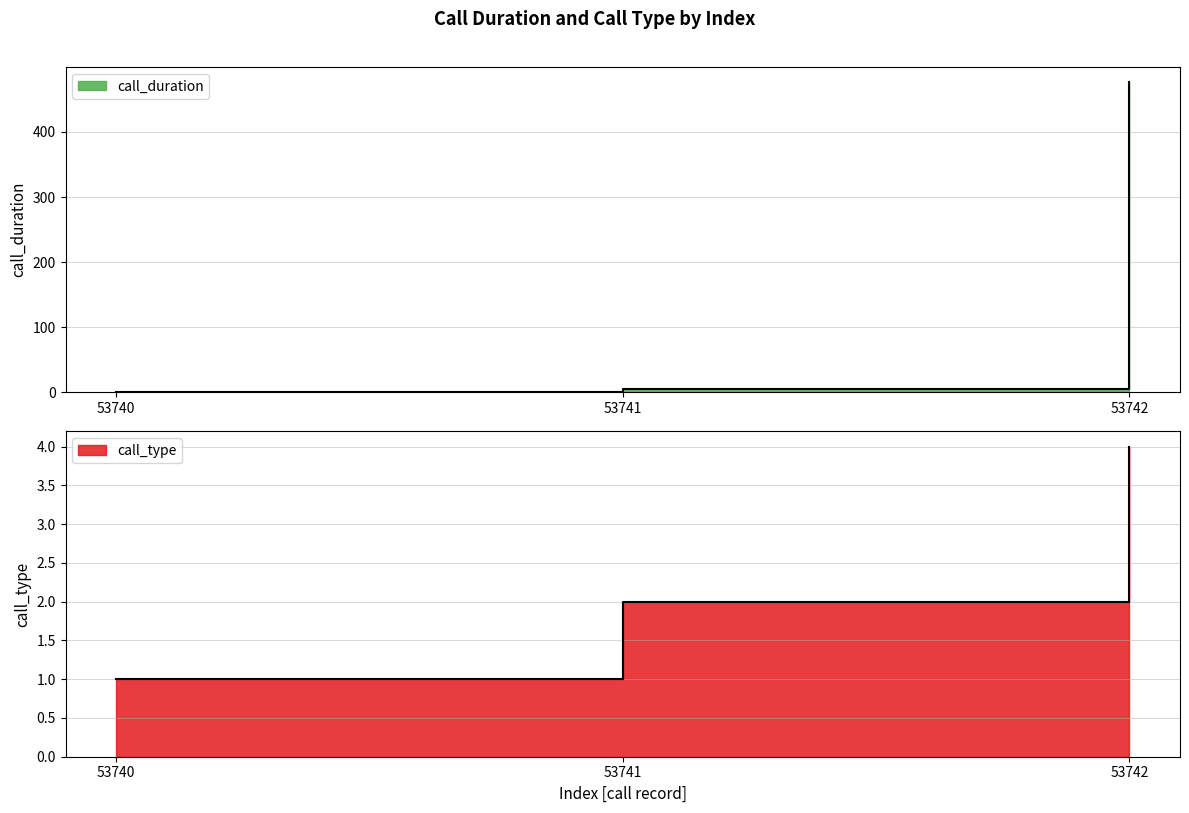

What is the sum of all call_type values?

7